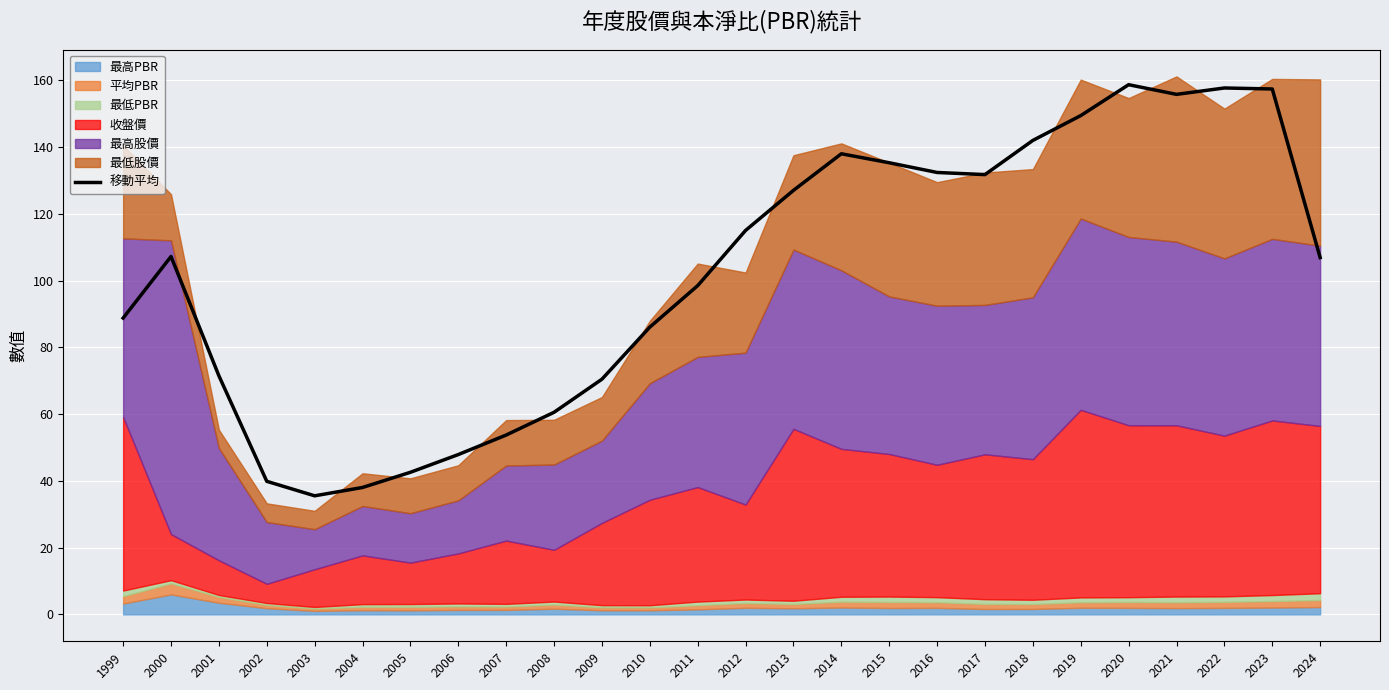

Where is the data nearest to the value 97?

2011